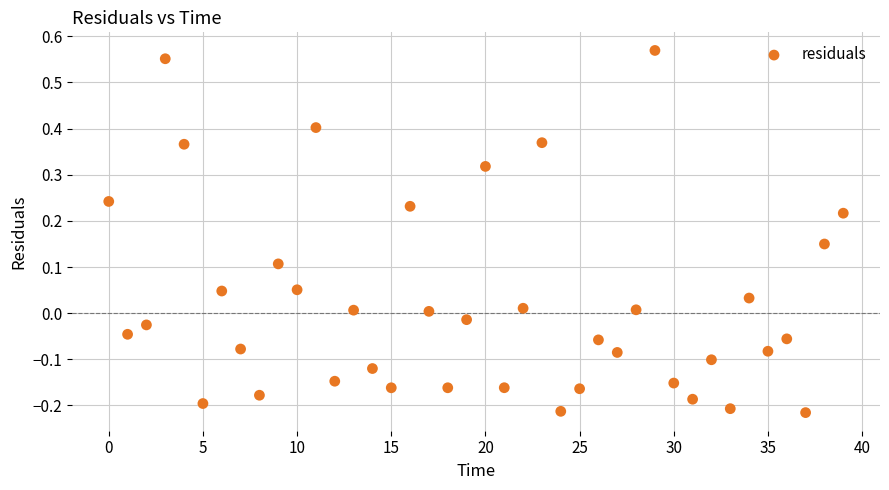

What is the range of Y values (max minus min)?

0.8